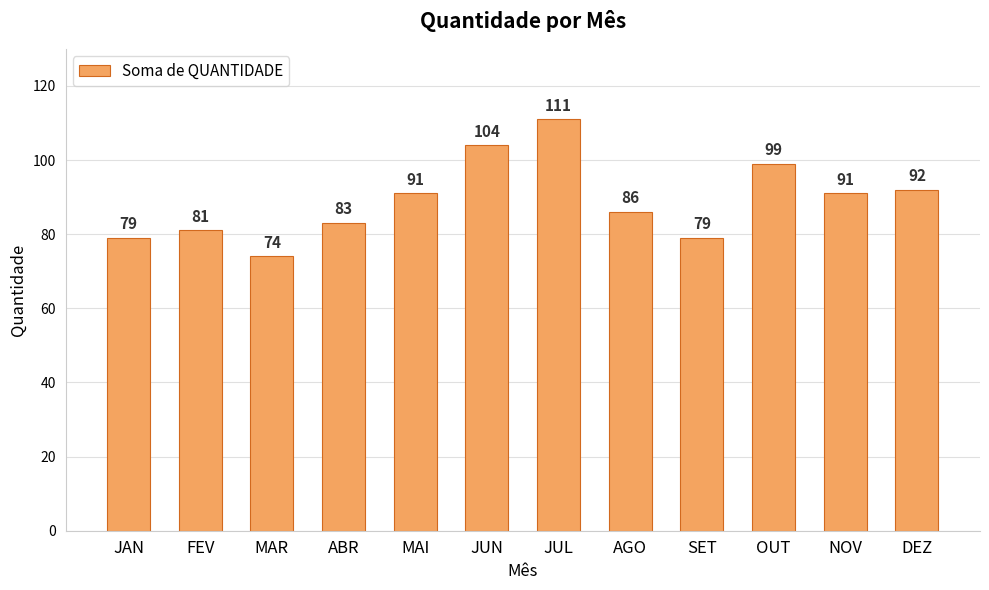

Reading right to left, what are all the values shown in this chart?

DEZ=92	NOV=91	OUT=99	SET=79	AGO=86	JUL=111	JUN=104	MAI=91	ABR=83	MAR=74	FEV=81	JAN=79